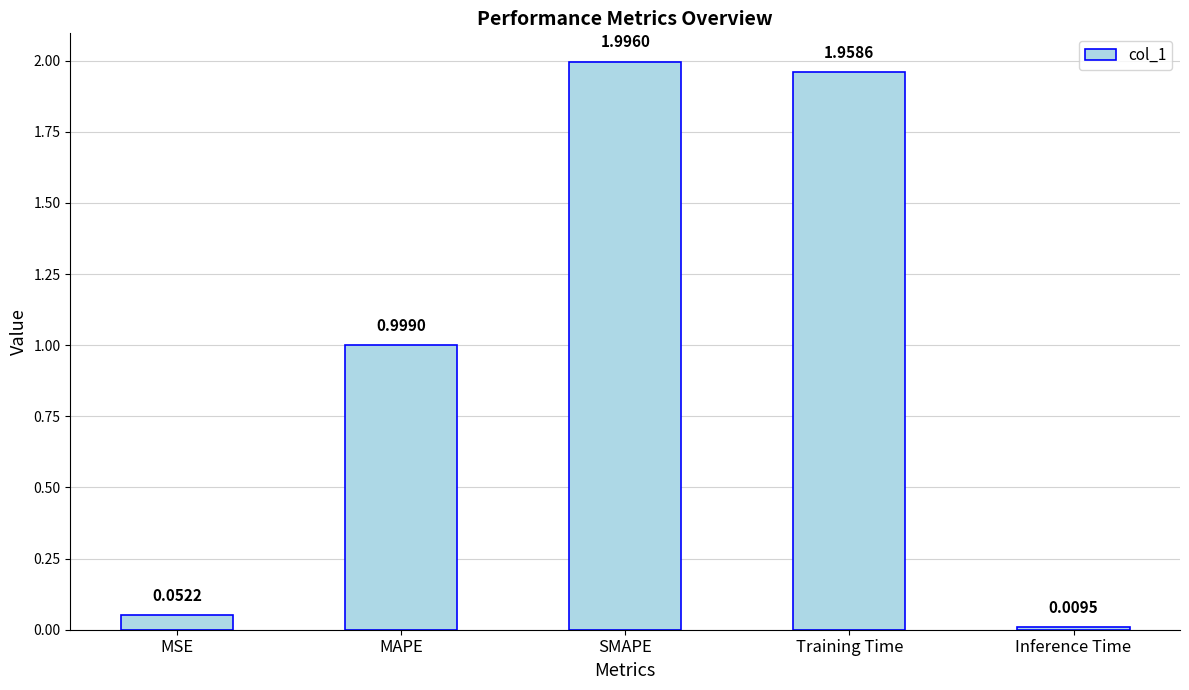

Which category has the lowest value across all series?

Inference Time